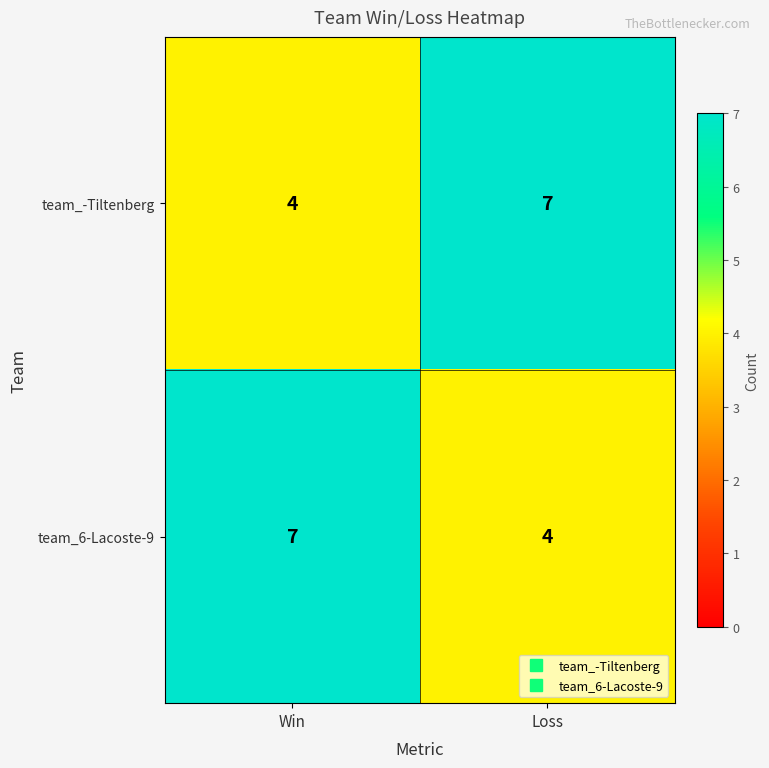

Read the team_6-Lacoste-9 value at Loss.

4